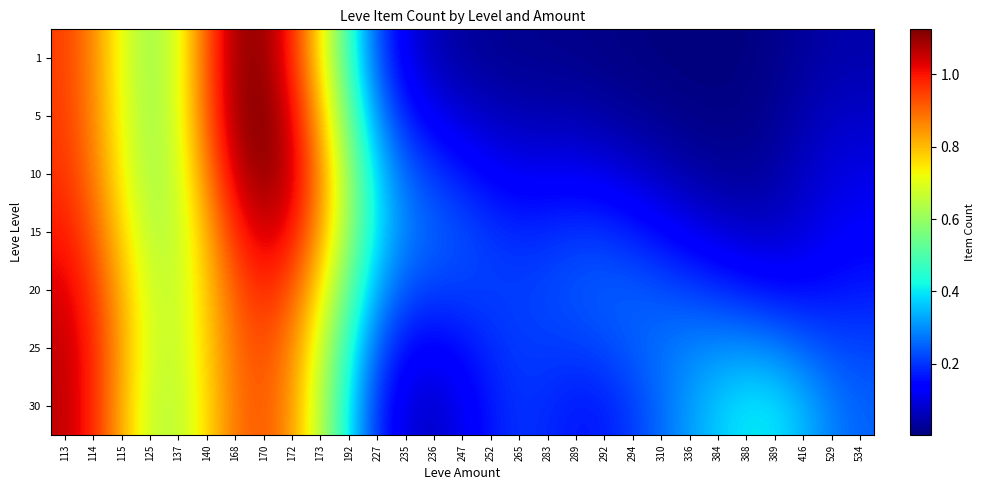

Reading left to right, list all the values displayed in this chart.

1: 113=0.9	114=0.9	115=0.7	125=0.6	137=0.7	140=0.9	168=1.1	170=1.1	172=1.0	173=0.7	192=0.5	227=0.2	235=0.1	236=0.1	247=0.0	252=0.0	265=0.0	283=0.0	289=0.0	292=0.0	294=0.0	310=0.0	336=0.0	384=0.0	388=0.0	389=0.0	416=0.0	529=0.0	534=0.0
5: 113=1.0	114=0.9	115=0.7	125=0.6	137=0.7	140=0.9	168=1.1	170=1.1	172=1.0	173=0.8	192=0.5	227=0.3	235=0.2	236=0.1	247=0.1	252=0.1	265=0.1	283=0.1	289=0.0	292=0.0	294=0.0	310=0.0	336=0.0	384=0.0	388=0.0	389=0.0	416=0.1	529=0.1	534=0.1
10: 113=1.0	114=0.9	115=0.7	125=0.6	137=0.7	140=0.9	168=1.1	170=1.1	172=1.1	173=0.9	192=0.6	227=0.4	235=0.3	236=0.2	247=0.2	252=0.1	265=0.1	283=0.1	289=0.1	292=0.1	294=0.1	310=0.1	336=0.0	384=0.0	388=0.0	389=0.0	416=0.1	529=0.1	534=0.1
15: 113=1.0	114=0.9	115=0.8	125=0.6	137=0.7	140=0.8	168=1.0	170=1.0	172=1.0	173=0.8	192=0.6	227=0.4	235=0.3	236=0.3	247=0.2	252=0.2	265=0.2	283=0.2	289=0.2	292=0.2	294=0.2	310=0.1	336=0.1	384=0.1	388=0.1	389=0.1	416=0.1	529=0.1	534=0.1
20: 113=1.0	114=1.0	115=0.8	125=0.7	137=0.7	140=0.8	168=0.9	170=1.0	172=0.9	173=0.8	192=0.5	227=0.3	235=0.2	236=0.2	247=0.2	252=0.2	265=0.2	283=0.2	289=0.2	292=0.2	294=0.2	310=0.2	336=0.2	384=0.2	388=0.2	389=0.2	416=0.2	529=0.2	534=0.2
25: 113=1.1	114=1.0	115=0.8	125=0.7	137=0.7	140=0.8	168=0.9	170=0.9	172=0.9	173=0.7	192=0.4	227=0.2	235=0.1	236=0.1	247=0.2	252=0.2	265=0.2	283=0.2	289=0.2	292=0.2	294=0.2	310=0.3	336=0.3	384=0.3	388=0.3	389=0.3	416=0.3	529=0.2	534=0.2
30: 113=1.1	114=1.0	115=0.8	125=0.7	137=0.6	140=0.8	168=0.9	170=0.9	172=0.8	173=0.6	192=0.4	227=0.2	235=0.1	236=0.1	247=0.1	252=0.2	265=0.2	283=0.2	289=0.2	292=0.2	294=0.2	310=0.3	336=0.3	384=0.4	388=0.4	389=0.4	416=0.3	529=0.3	534=0.3